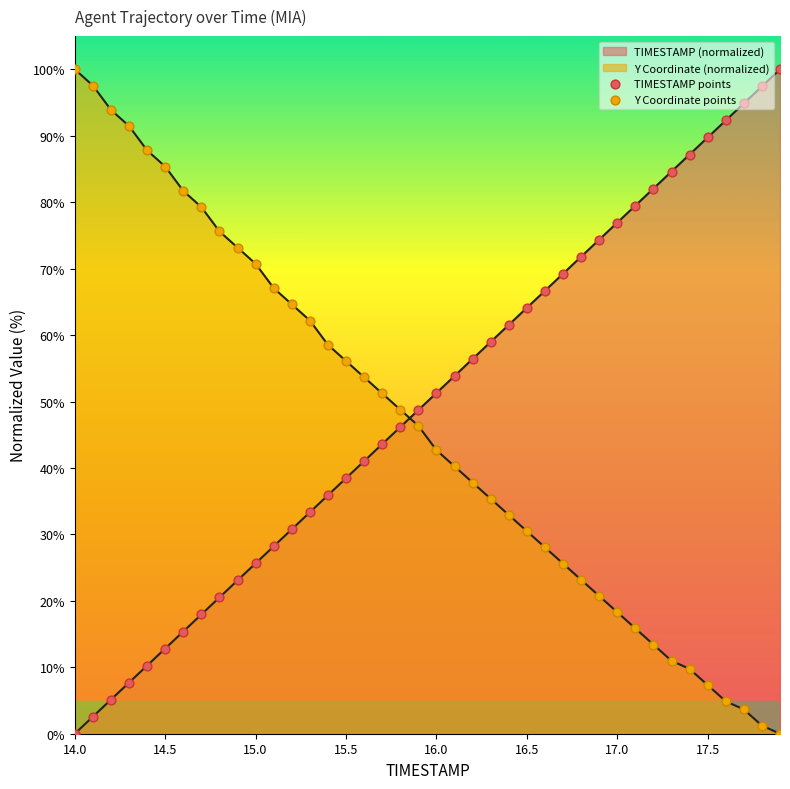

Which series contains the highest Y value?

TIMESTAMP points